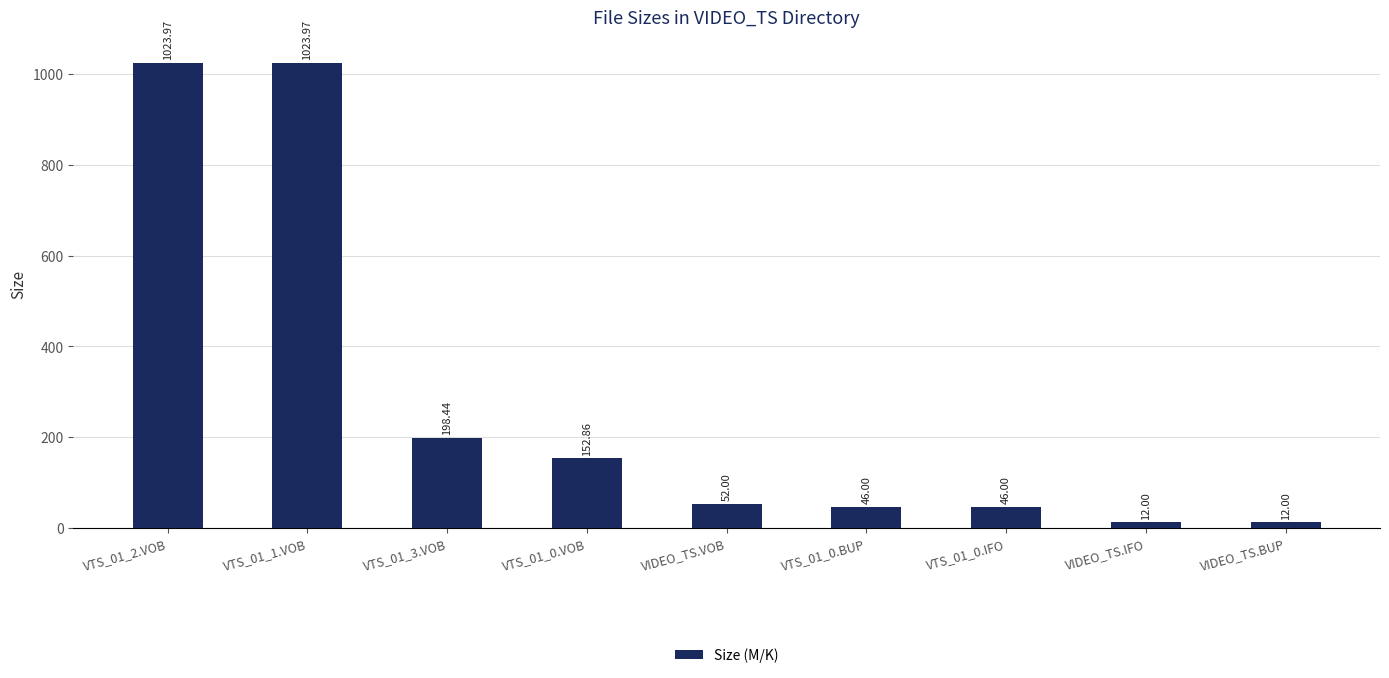

What is the difference between the maximum and minimum values?

1012.0